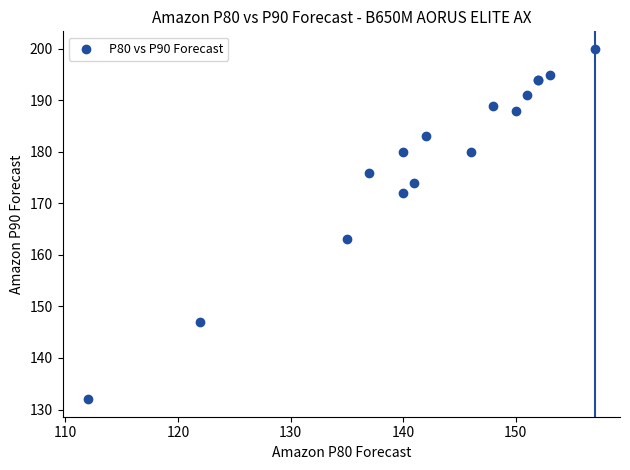

What Y value in the scatter plot is closest to 166?

163